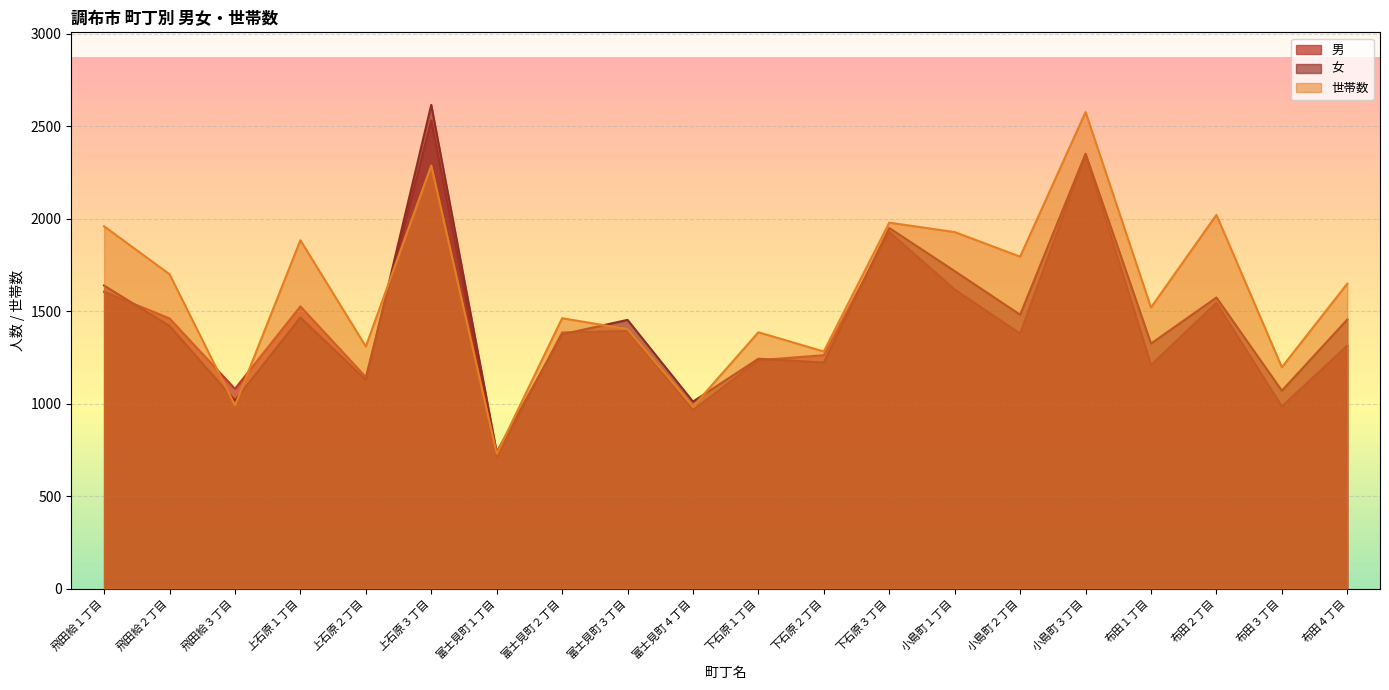

Between 下石原２丁目 and 富士見町２丁目, which is larger?

富士見町２丁目